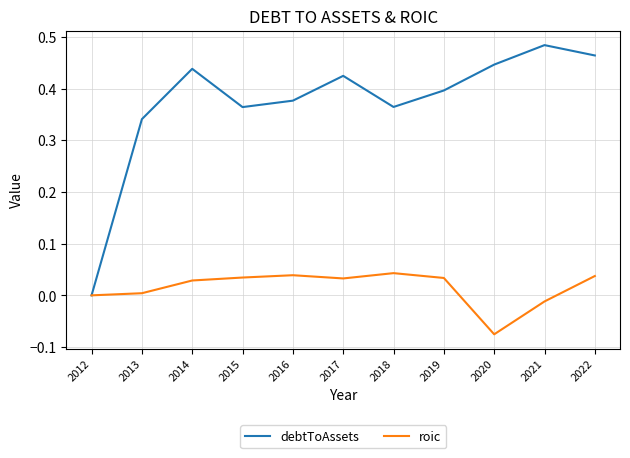

What is the sum of all roic values?

0.2